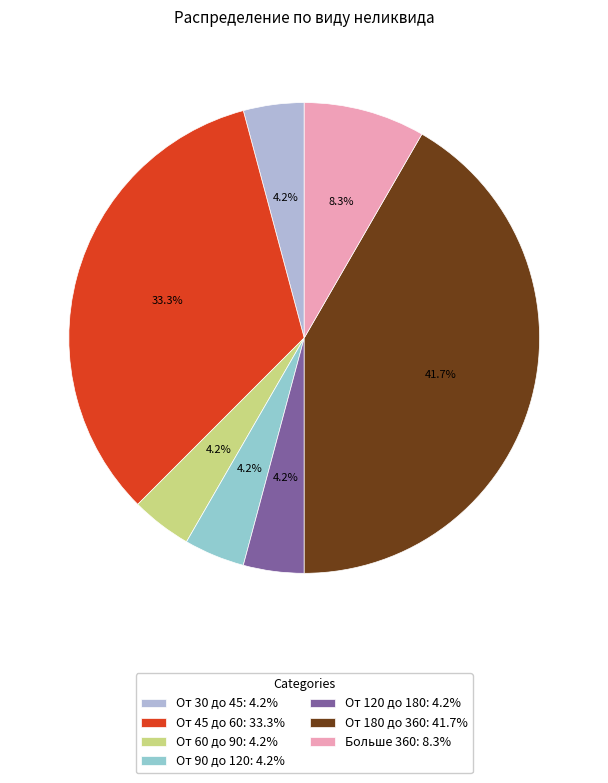

To the nearest percent, what is the difference between the largest and smallest slice percentages?

38%